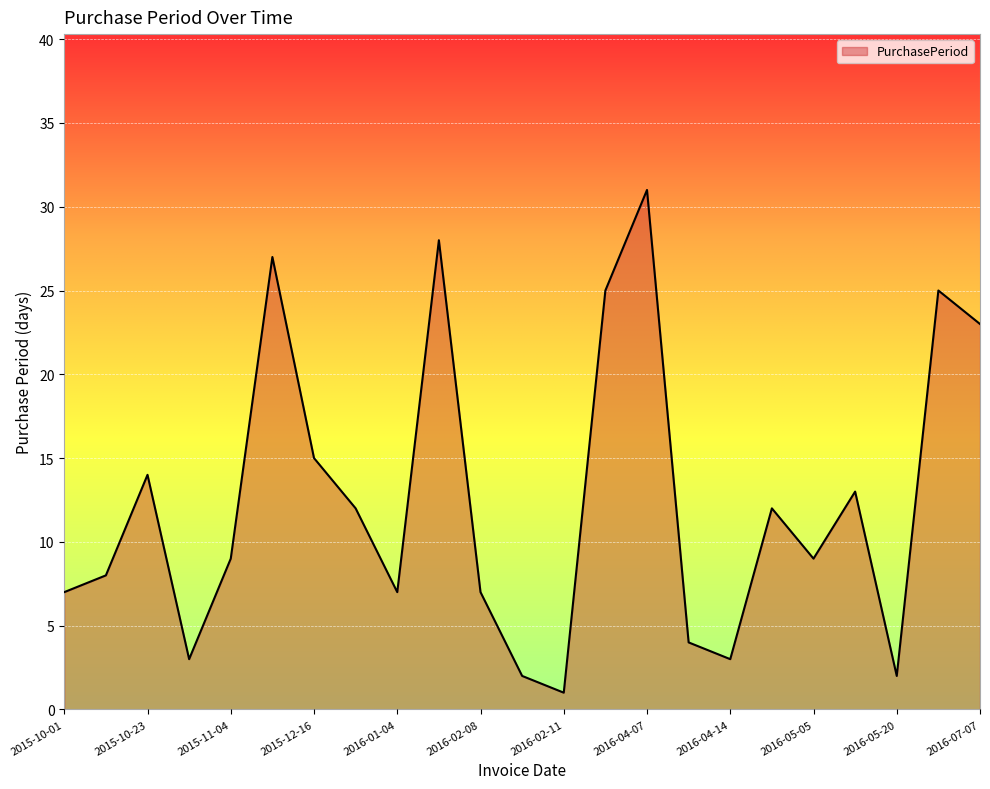

What is the difference between the maximum and minimum values?

30